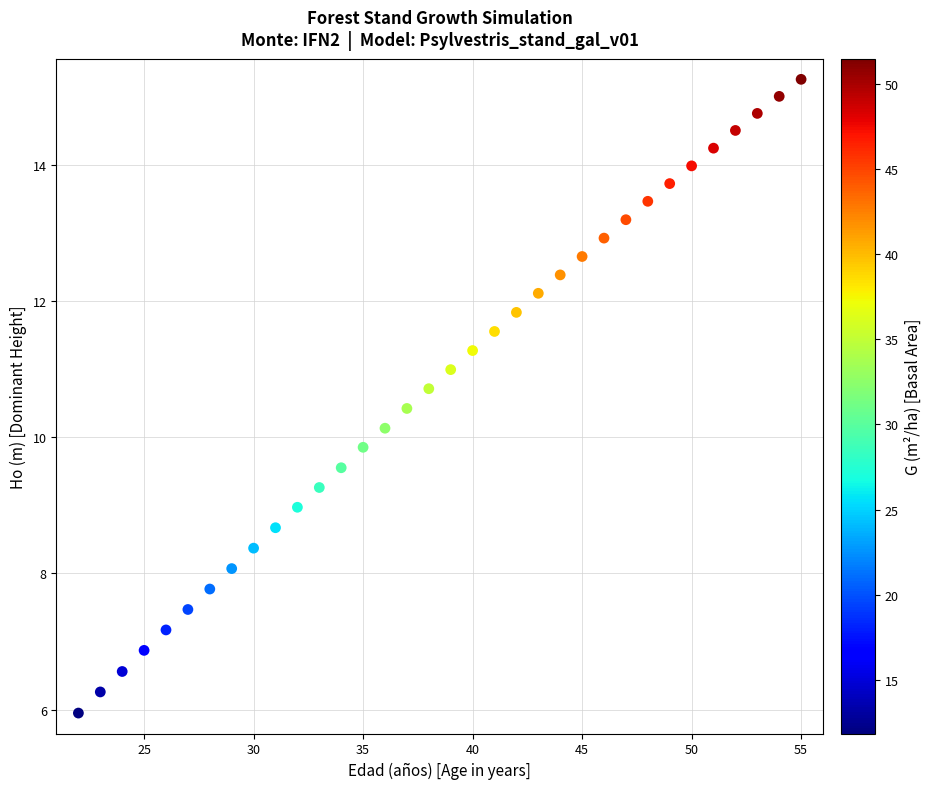

What is the range of X values (max minus min)?

33.0